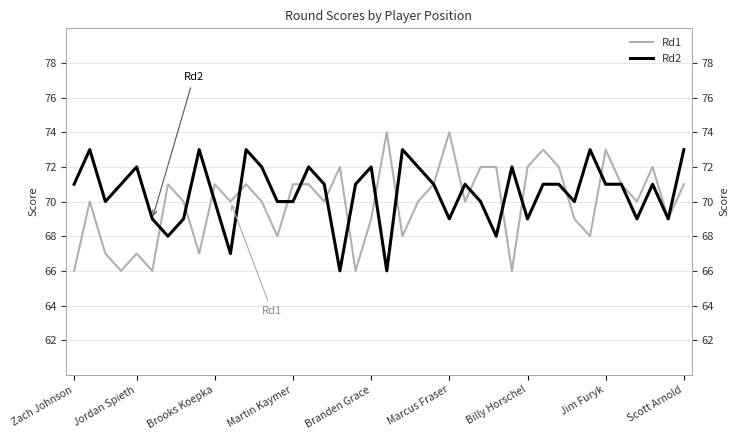

What is the greatest value displayed?

74